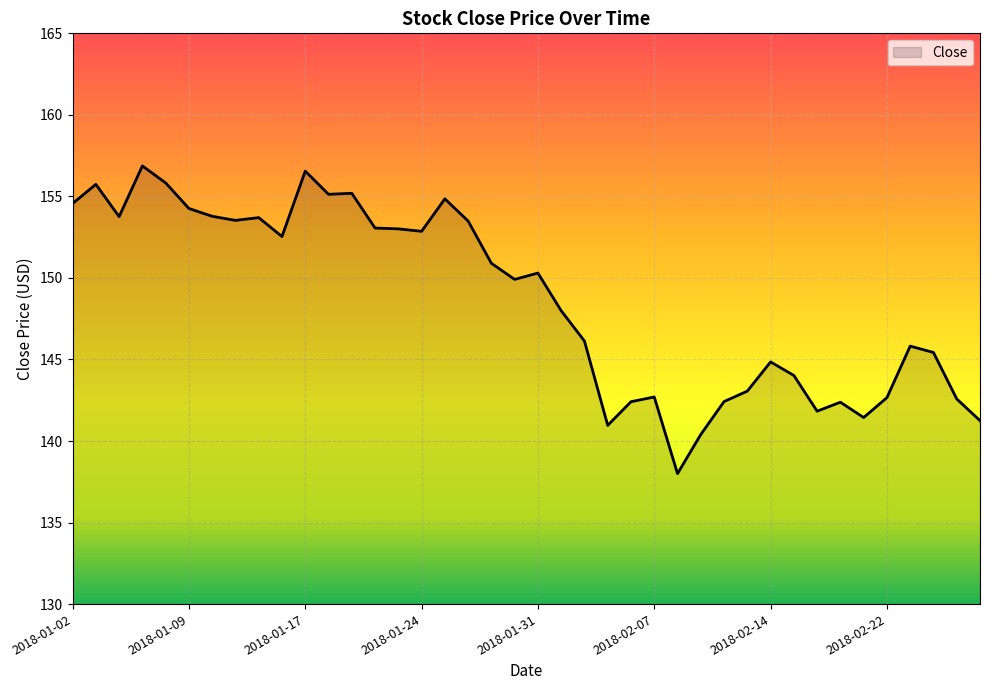

What is the difference between the maximum and minimum values?

18.9